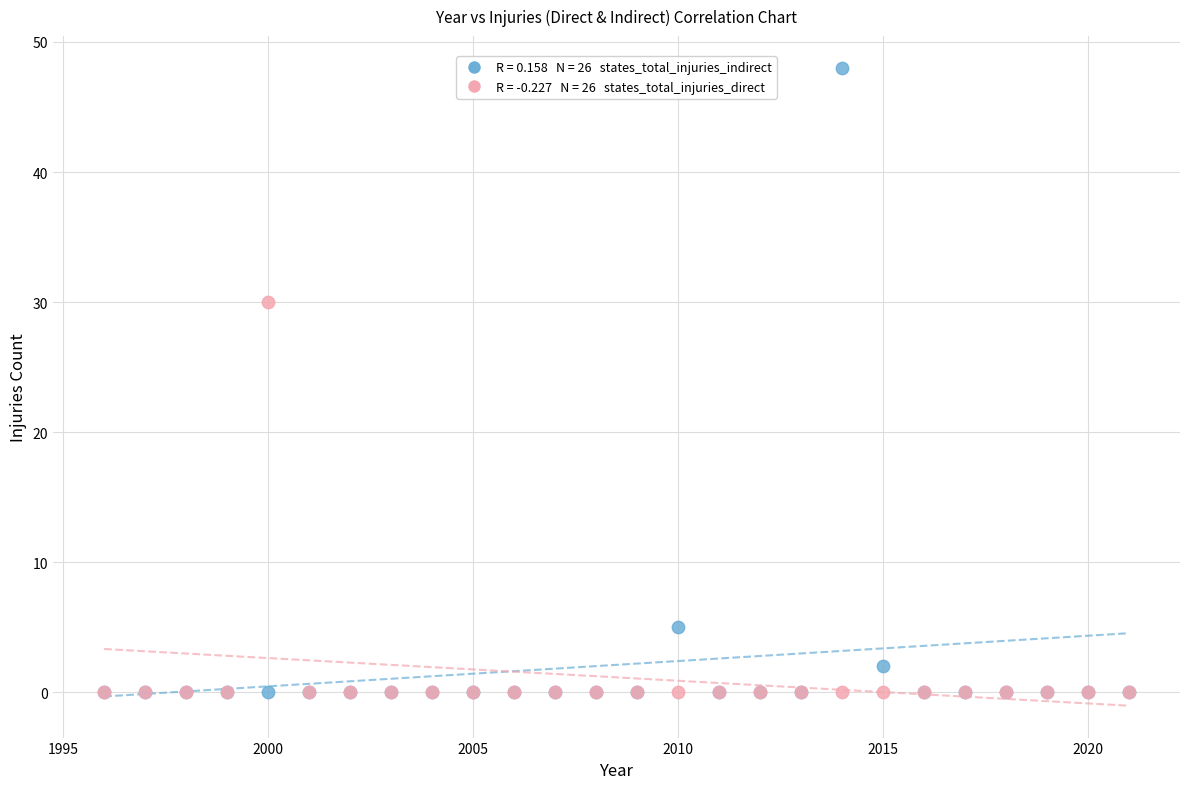

Across all series, what Y value is closest to 24?

30